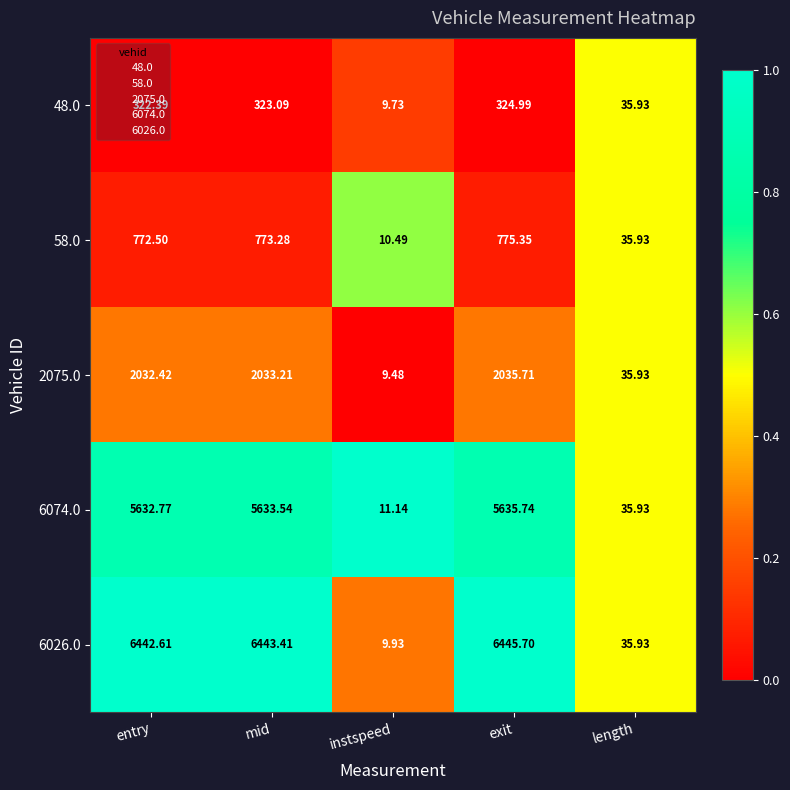

Is the value of 2075.0 at length greater than the value of 6026.0 at instspeed?

Yes